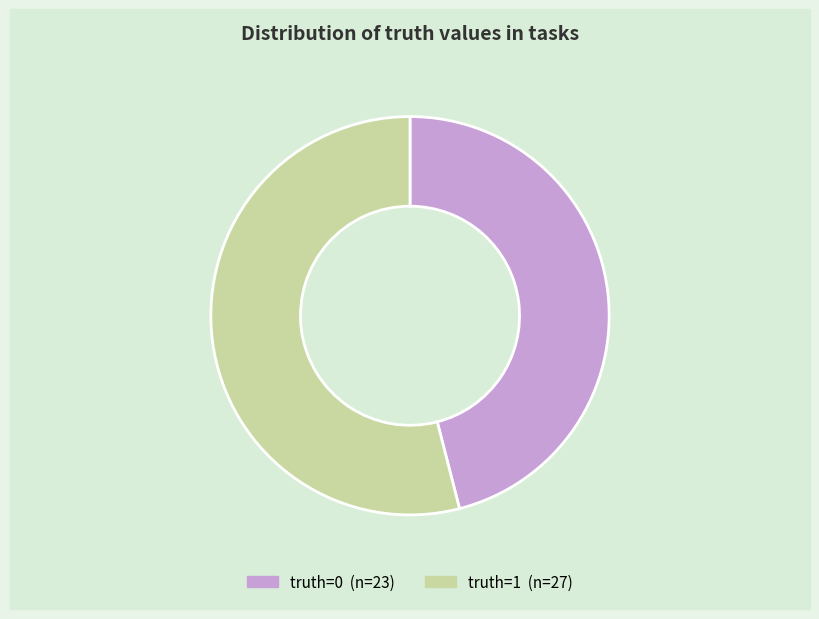

Does any single category account for the majority?

Yes